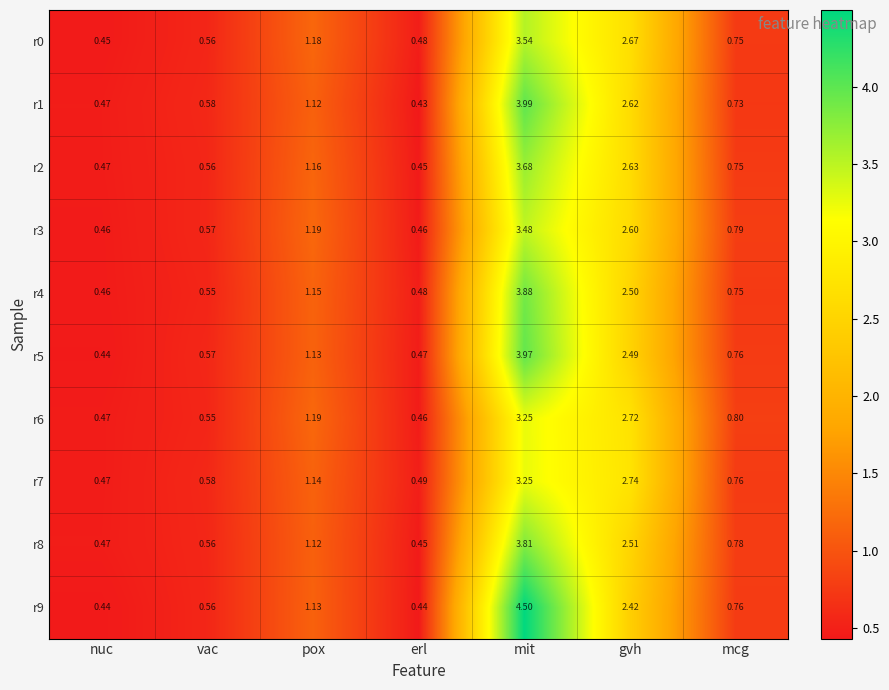

At which category does the chart reach its peak across all series?

mit